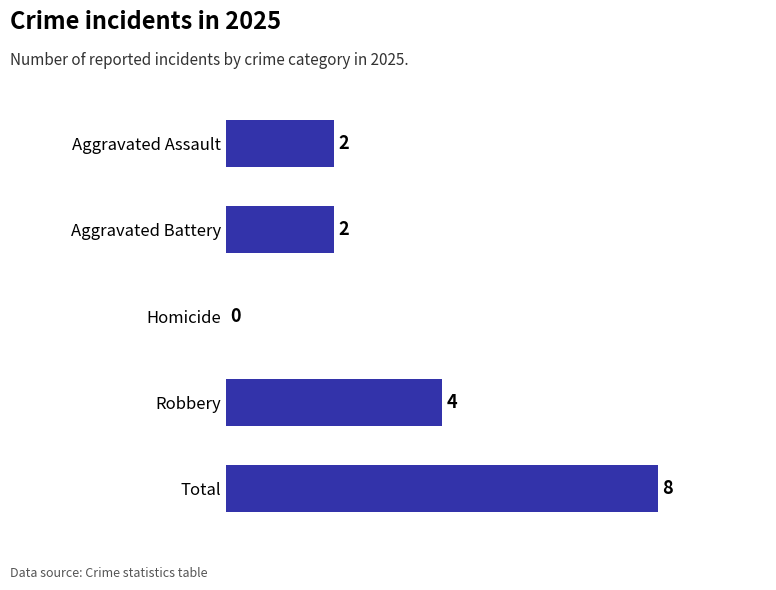

How many series are shown in this chart?

1